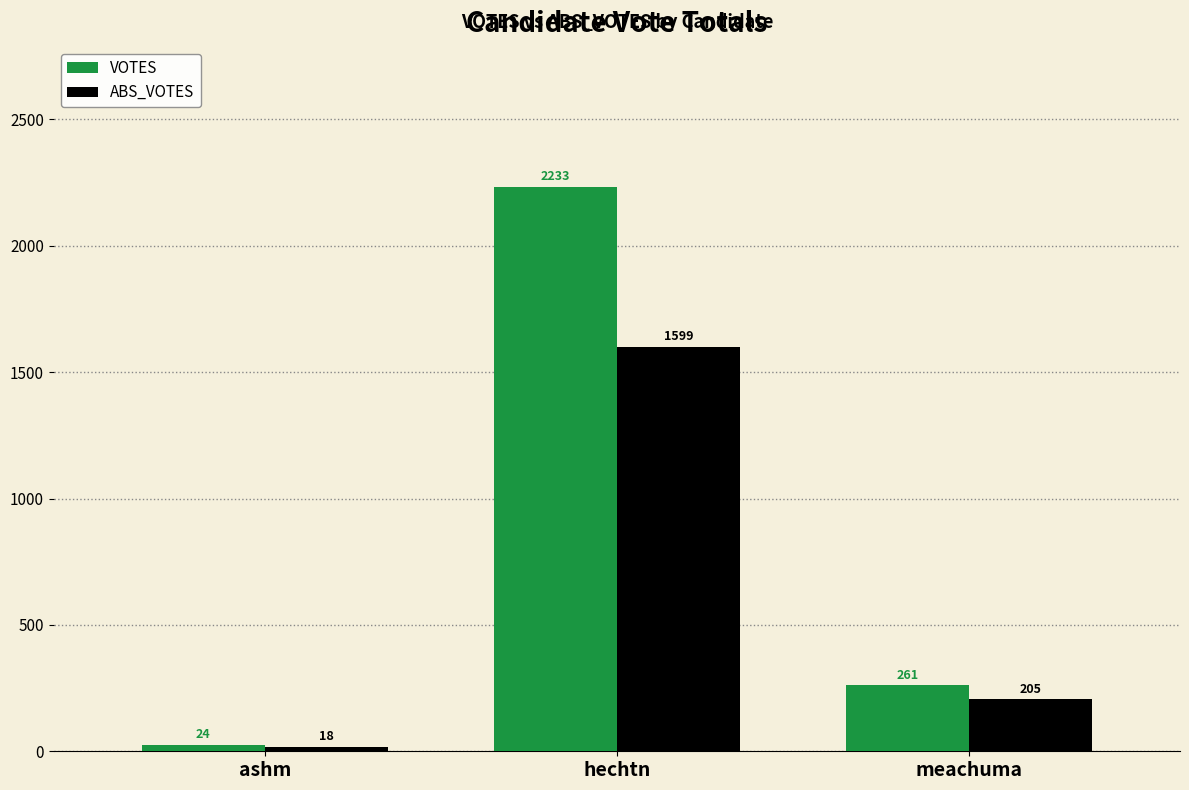

What are all the series names shown in the legend?

VOTES, ABS_VOTES